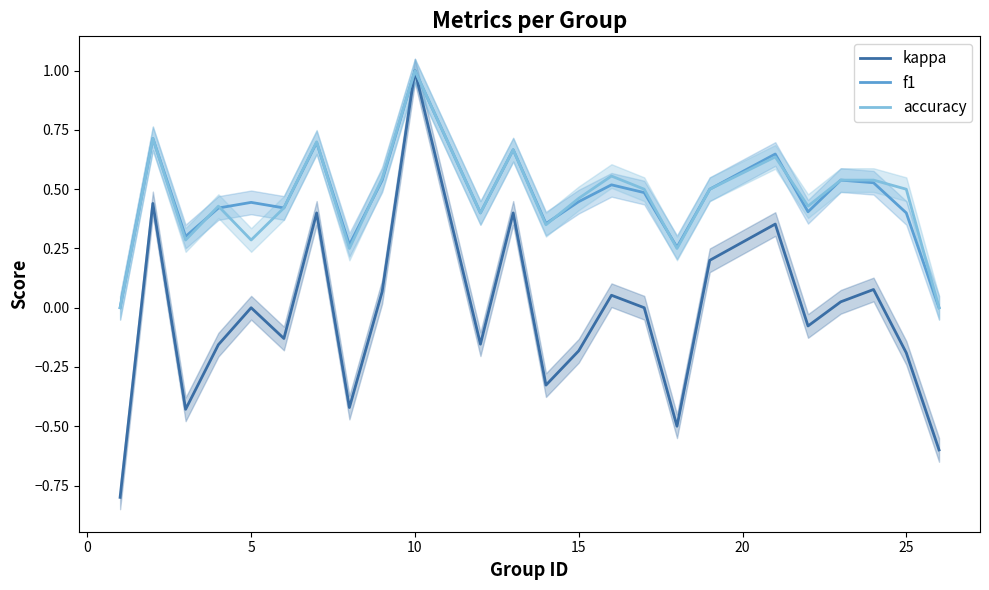

The value of accuracy at 5 is 0.3. True or false?

True